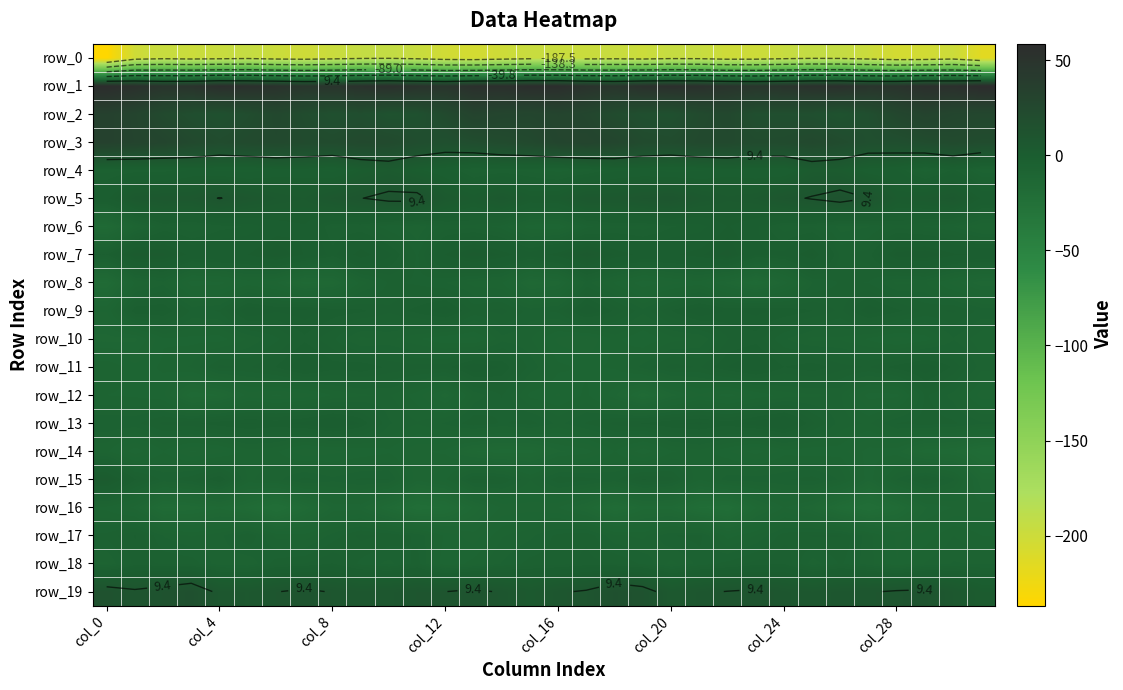

Reading left to right, what are all the values shown in this chart?

row_0: -236.7	-201.2	-196.3	-198.9	-197.0	-194.6	-199.2	-201.0	-197.8	-194.0	-192.9	-196.8	-203.0	-205.4	-200.5	-196.8	-197.5	-198.2	-196.8	-199.1	-195.3	-196.0	-200.7	-200.4	-196.2	-193.1	-194.0	-198.9	-205.2	-203.8	-199.3	-215.3
row_1: 57.1	53.0	48.2	49.3	55.0	53.2	50.7	46.9	47.7	50.9	53.4	50.1	47.9	53.3	53.4	56.0	55.6	50.4	47.3	52.7	54.1	52.6	48.9	46.6	48.9	52.1	53.0	48.4	49.3	54.3	53.3	58.6
row_2: 34.4	30.1	22.7	17.7	14.9	19.0	25.0	20.0	15.6	17.7	13.1	14.5	22.4	30.9	28.7	27.8	29.9	27.0	20.6	16.4	15.2	21.8	25.1	16.8	17.0	16.4	12.3	17.1	26.0	31.1	27.6	26.0
row_3: 34.0	30.9	28.3	23.5	20.0	22.6	23.7	21.8	20.8	23.4	22.4	18.4	16.1	18.8	21.1	23.3	28.3	29.4	27.4	21.3	20.4	23.6	23.5	21.0	21.4	24.3	20.6	16.7	17.0	19.7	21.9	19.9
row_4: -5.3	-4.3	-4.4	-2.1	-2.7	-3.3	-1.6	-1.5	-3.1	1.0	3.4	0.3	-2.0	-5.6	-4.5	-5.2	-6.5	-5.1	-2.8	-2.4	-3.2	-2.8	-1.2	-2.1	-2.4	2.9	2.5	-1.6	-2.4	-6.6	-3.3	-7.7
row_5: -0.6	5.1	6.4	6.5	9.6	7.1	4.4	3.3	7.0	9.2	11.3	11.7	4.6	1.9	5.3	1.5	2.0	6.2	6.0	8.0	9.1	5.7	3.6	4.5	7.9	9.9	12.3	9.4	2.2	3.1	5.0	-0.6
row_6: -16.5	-9.0	-4.7	-5.7	-4.2	-3.6	-1.5	-0.5	-4.9	-4.7	-6.7	-8.0	-5.4	-5.3	-6.4	-10.3	-10.6	-6.3	-5.0	-5.3	-3.8	-3.3	-0.1	-2.1	-5.5	-4.9	-7.6	-7.2	-5.1	-6.1	-7.1	-9.4
row_7: -3.6	2.8	2.5	-0.9	-0.4	-0.2	2.3	-0.4	-3.1	0.9	-2.2	-6.2	-0.1	2.9	0.7	-1.7	0.7	4.1	0.8	-0.7	-0.5	0.6	2.7	-2.4	-2.1	1.3	-5.1	-4.2	1.6	2.2	0.1	-0.4
row_8: -17.7	-9.3	-7.5	-12.5	-12.1	-10.2	-11.6	-15.8	-14.7	-9.0	-5.8	-6.2	-7.1	-8.8	-9.3	-14.8	-13.6	-6.7	-9.6	-12.8	-11.1	-10.0	-13.2	-16.6	-12.3	-7.2	-5.8	-6.0	-8.6	-8.2	-11.2	-13.8
row_9: -10.5	-2.6	-2.4	-6.2	-5.8	-1.1	-2.4	-1.7	-2.9	-3.4	-4.6	-3.2	-1.5	-5.2	-4.4	-6.5	-5.6	-1.1	-3.9	-6.7	-3.6	-1.3	-2.7	-2.2	-2.7	-3.6	-5.1	-1.5	-3.3	-5.1	-4.6	-6.4
row_10: -13.3	-13.2	-9.6	-9.8	-10.0	-8.2	-6.2	-4.0	-5.7	-8.6	-8.0	-9.3	-10.4	-11.0	-7.6	-8.2	-10.9	-11.8	-9.0	-10.7	-8.7	-8.2	-4.9	-4.2	-7.0	-8.6	-8.5	-9.7	-11.2	-10.0	-7.2	-9.1
row_11: -8.3	-10.2	-9.2	-8.1	-4.5	-4.9	-3.6	-1.2	-3.1	-2.7	-3.9	-4.4	-4.2	-1.3	-2.6	-6.3	-9.1	-9.7	-9.2	-6.6	-4.3	-4.9	-2.4	-1.1	-3.7	-2.8	-4.3	-4.9	-3.0	-1.4	-3.9	-7.8
row_12: -9.5	-9.7	-10.4	-16.2	-15.2	-11.3	-11.9	-11.3	-9.3	-8.5	-8.1	-10.1	-13.6	-7.9	-5.9	-9.8	-10.7	-9.1	-12.7	-17.3	-13.4	-10.8	-12.3	-10.4	-8.9	-8.5	-8.2	-12.3	-12.2	-5.8	-7.6	-11.2
row_13: -6.1	-6.3	-4.5	-4.0	-2.9	-2.3	-2.8	-2.0	-0.6	-2.6	-7.0	-8.2	-6.9	-5.1	-6.1	-5.5	-7.5	-5.8	-4.5	-3.5	-2.6	-2.2	-3.1	-1.6	-0.3	-4.5	-7.7	-8.4	-5.9	-5.4	-5.8	-6.9
row_14: -9.2	-12.6	-9.5	-11.9	-11.1	-8.7	-9.2	-11.6	-11.0	-10.4	-9.7	-11.5	-12.0	-15.1	-15.9	-15.8	-13.1	-12.3	-9.4	-12.7	-9.6	-8.6	-10.4	-12.4	-9.9	-10.3	-9.9	-12.3	-12.4	-16.0	-16.3	-19.3
row_15: 2.8	-3.6	-6.4	-5.2	-2.5	-8.5	-7.6	-5.5	-6.8	-5.8	-5.9	-11.3	-9.7	-4.5	-4.9	-8.2	-5.1	-5.5	-6.3	-3.5	-4.4	-9.3	-6.5	-6.4	-6.1	-5.4	-7.3	-12.5	-7.0	-4.2	-6.9	-13.9
row_16: -9.9	-12.2	-17.8	-17.2	-15.4	-17.8	-21.9	-17.2	-12.6	-12.5	-16.7	-21.0	-19.6	-14.9	-11.5	-11.2	-11.7	-14.3	-19.0	-15.7	-15.9	-19.9	-21.1	-15.2	-11.6	-13.7	-18.6	-21.4	-18.0	-13.0	-11.6	-11.2
row_17: -5.6	-3.5	-7.2	-8.4	-7.5	-4.8	-8.6	-9.0	-6.6	-4.4	-5.0	-6.3	-9.7	-11.3	-8.4	-7.4	-5.6	-5.1	-8.0	-8.6	-6.0	-5.5	-10.0	-8.2	-5.3	-4.7	-4.8	-7.9	-10.9	-10.2	-8.3	-9.4
row_18: -8.5	-4.3	-4.9	-5.2	-8.0	-8.0	-5.4	-4.8	-3.6	-6.3	-7.5	-5.5	-10.5	-9.0	-7.0	-5.5	-5.4	-4.4	-4.8	-6.2	-8.7	-6.7	-5.6	-4.3	-3.7	-7.8	-5.8	-7.8	-10.6	-8.2	-7.0	-7.3
row_19: 13.1	10.5	12.6	15.5	7.4	6.6	9.1	10.8	8.9	7.0	7.6	9.1	9.3	10.9	8.7	5.0	8.6	10.1	15.1	12.7	5.7	8.1	9.6	10.5	8.2	6.8	8.5	8.7	10.1	10.6	6.7	2.2